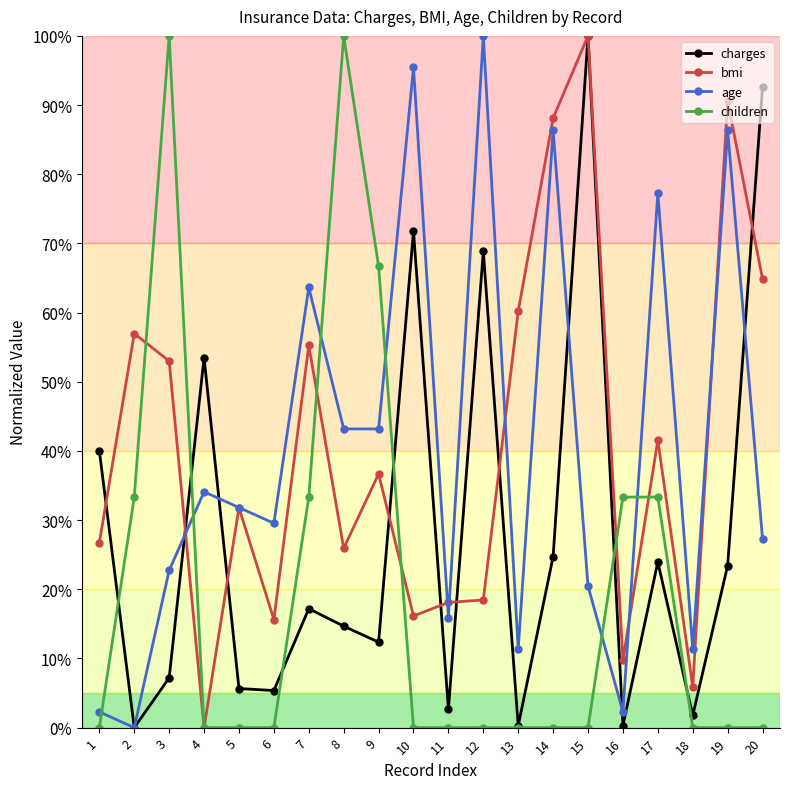

How many categories are shown in the chart?

20